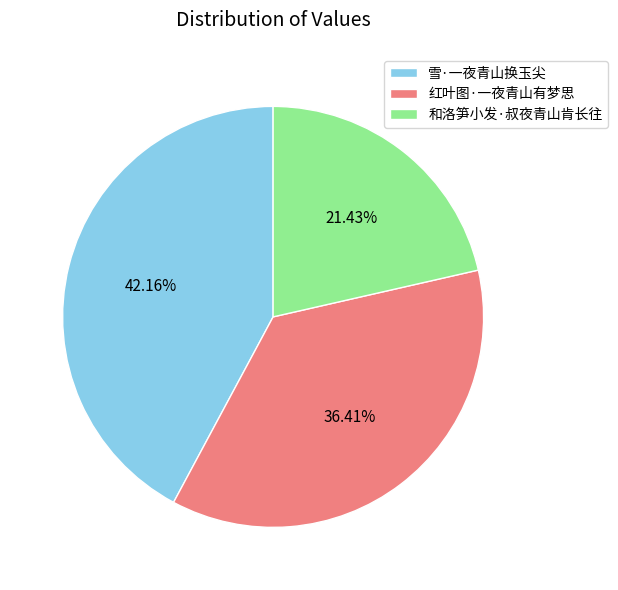

To the nearest percent, what is the average slice percentage?

33%